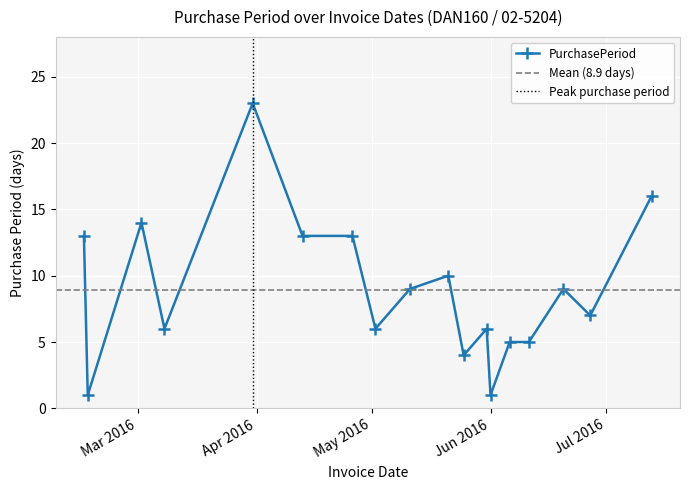

What is the greatest value displayed?

23